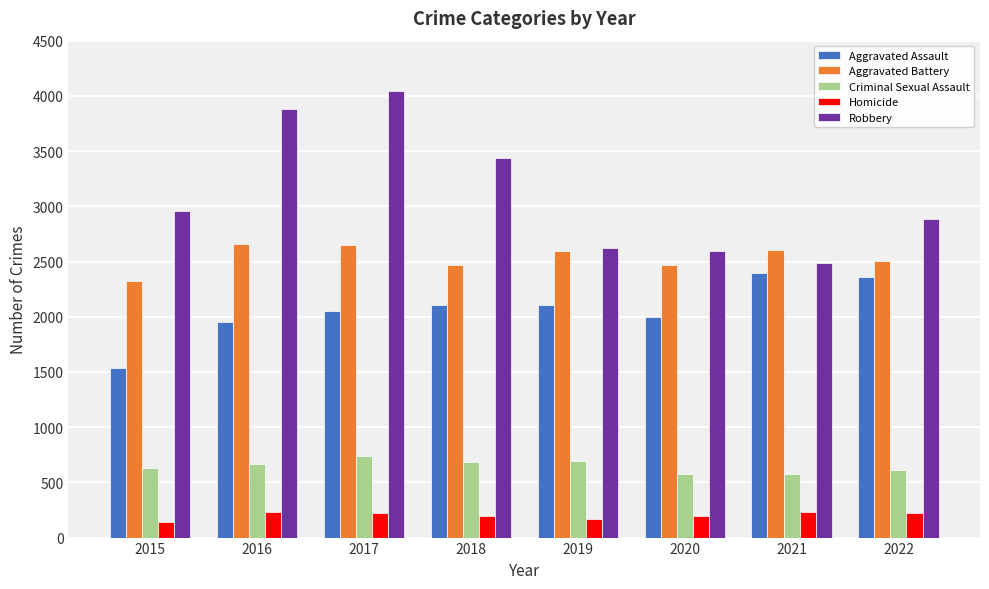

Does the chart contain any negative values?

No